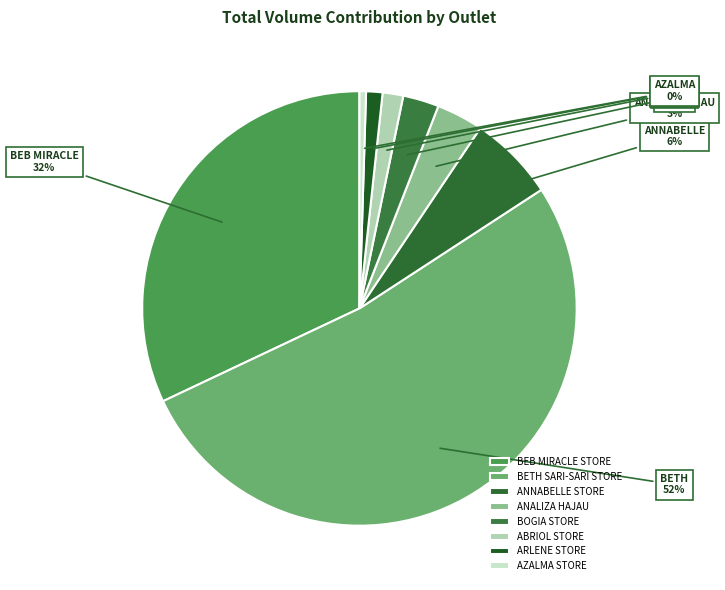

True or false: ABRIOL STORE accounts for 2% of the total.

True